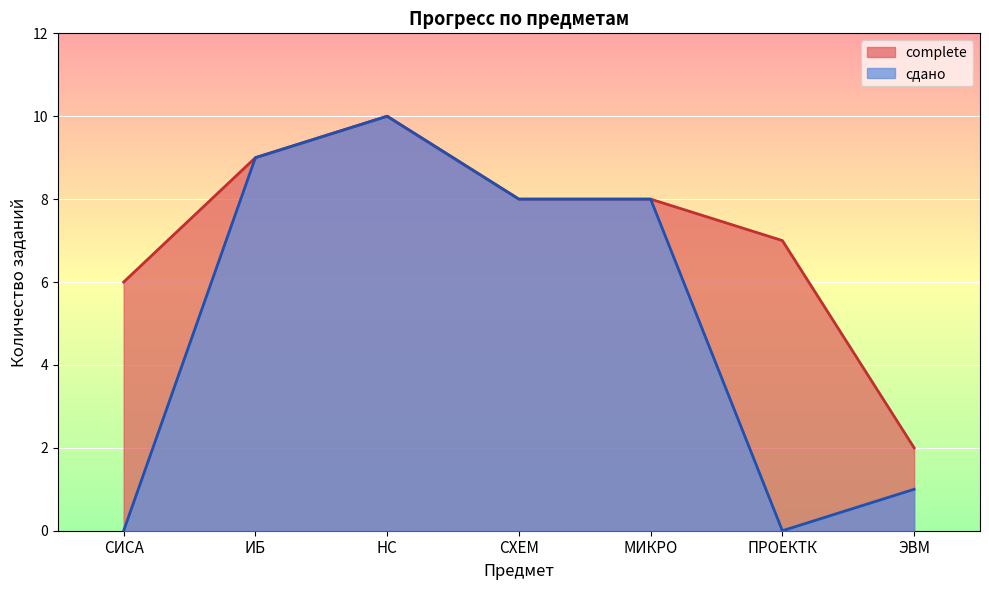

What are all the series names shown in the legend?

complete, сдано